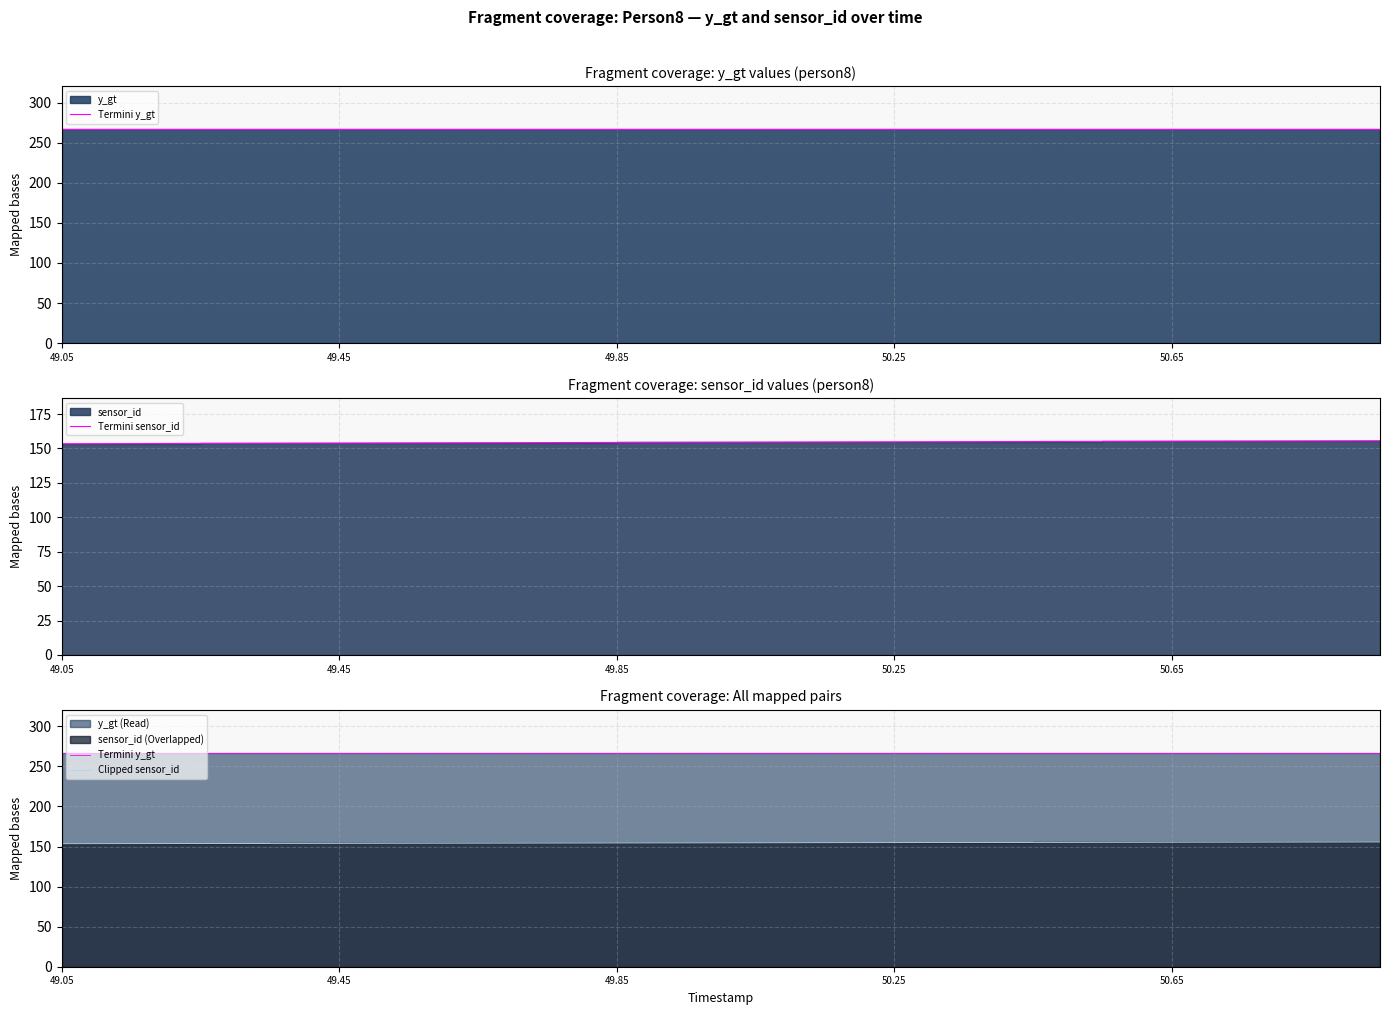

True or false: Clipped sensor_id has more than 1 points higher than both neighbors.

False